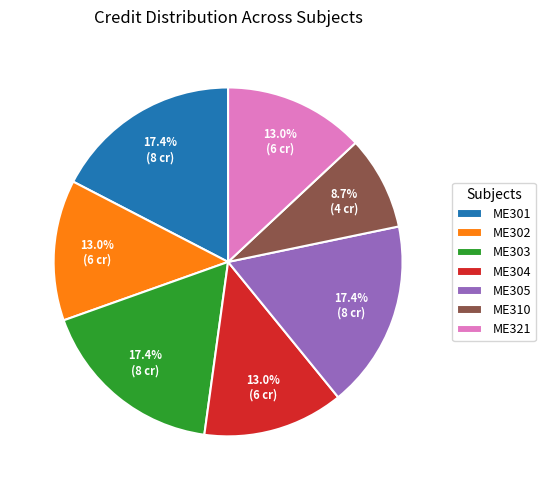

How many slices are in this pie chart?

7